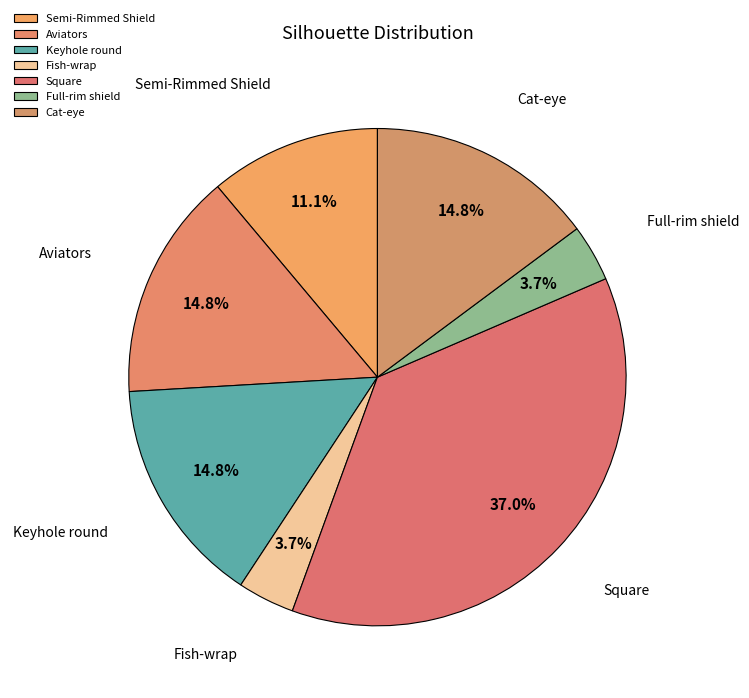

Between Fish-wrap and Cat-eye, which is larger?

Cat-eye